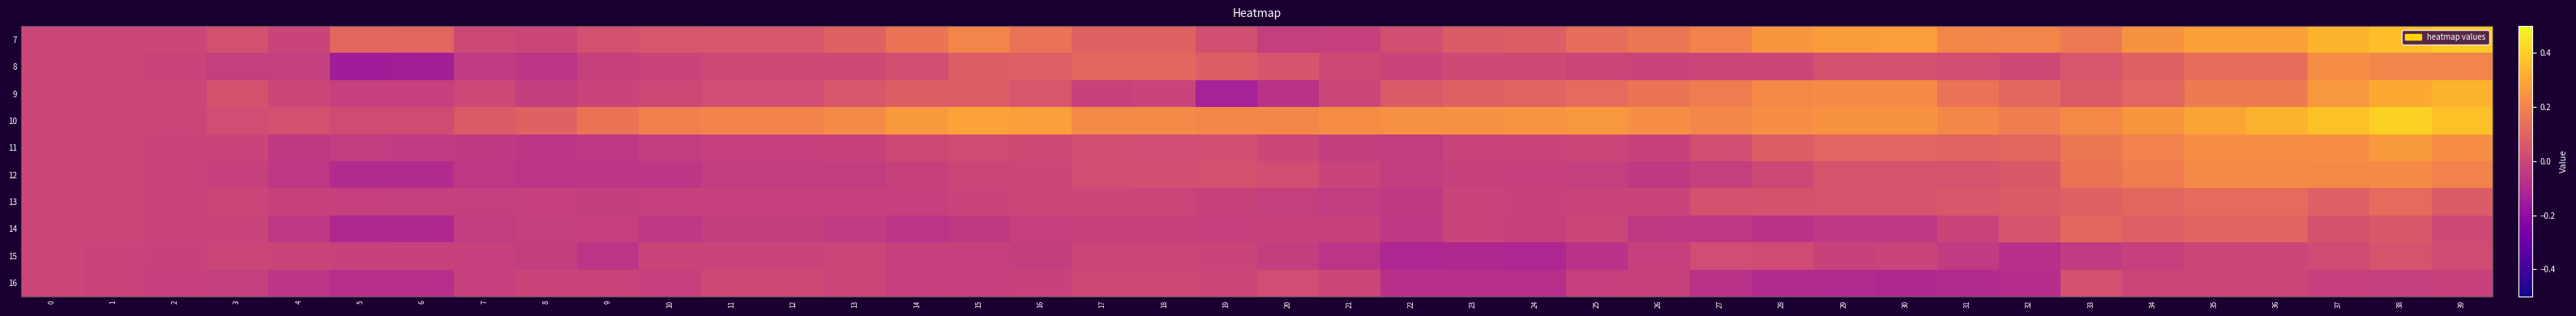

How many categories are shown in the chart?

40